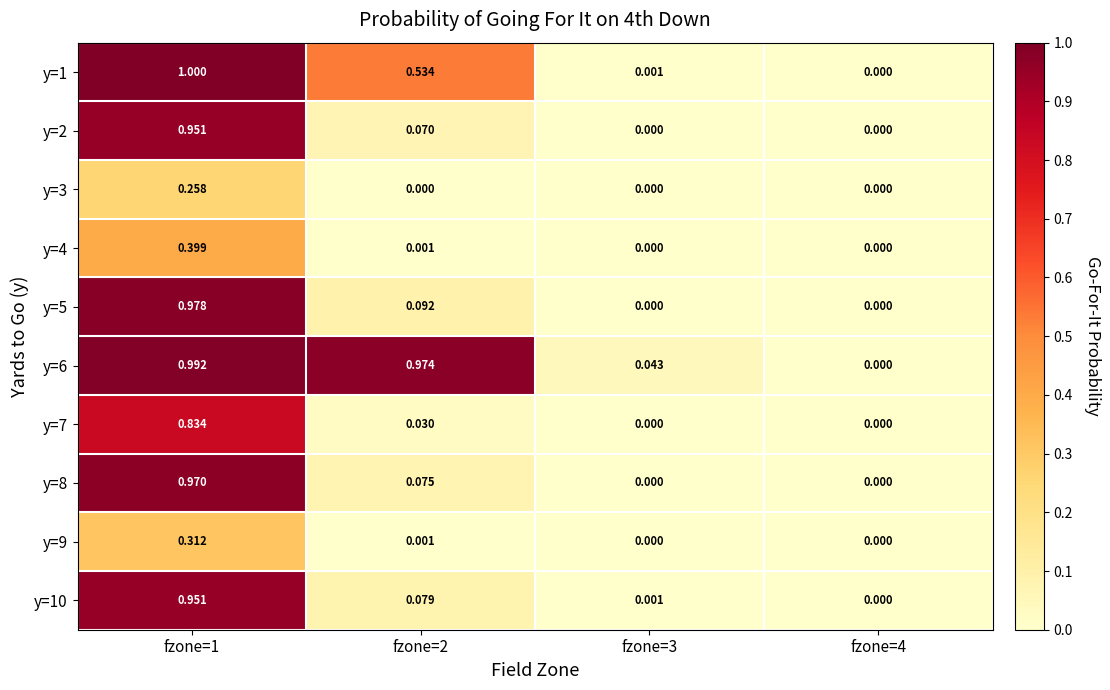

At which category is the sum across all series the highest?

fzone=1